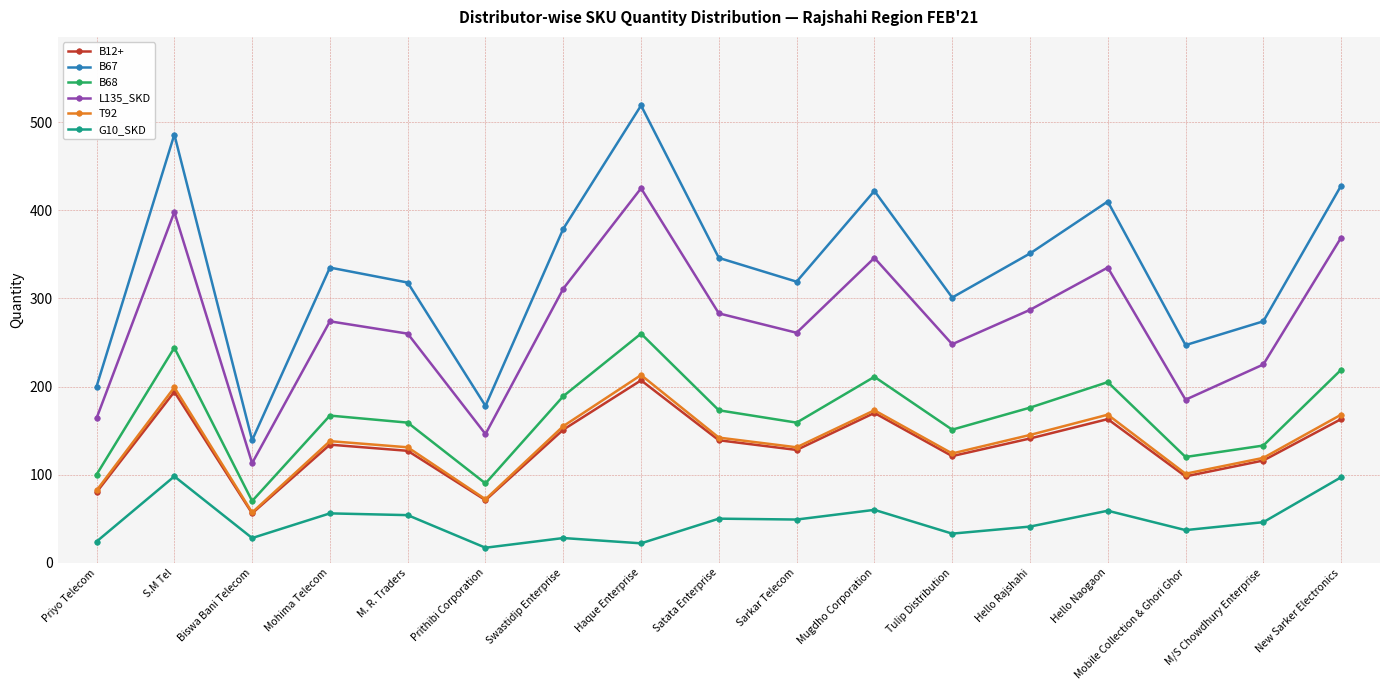

Which series has the widest spread of values?

B67